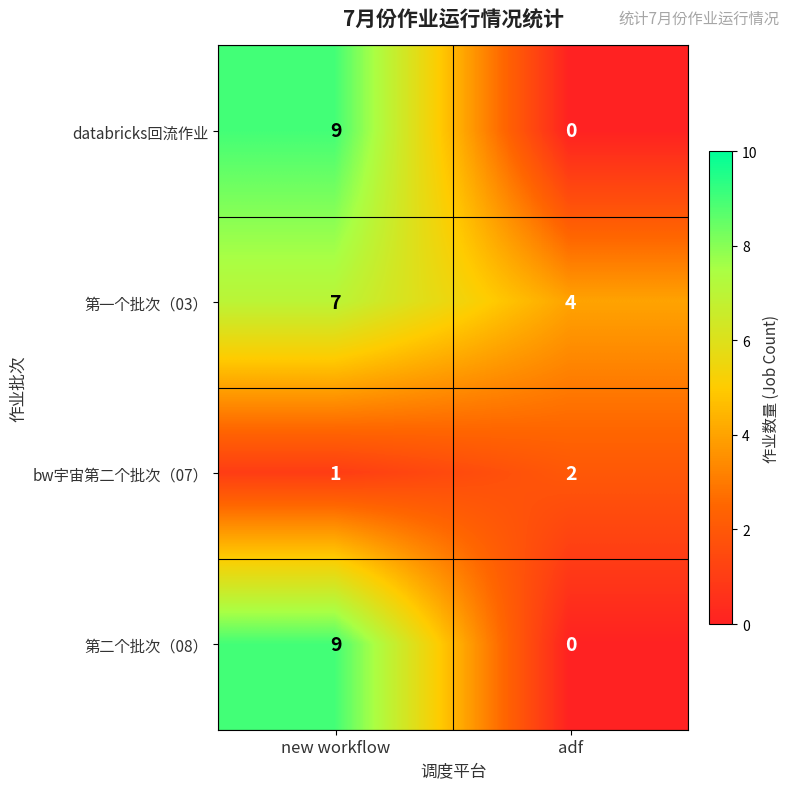

What is the difference between the maximum and minimum values in the databricks回流作业 series?

9